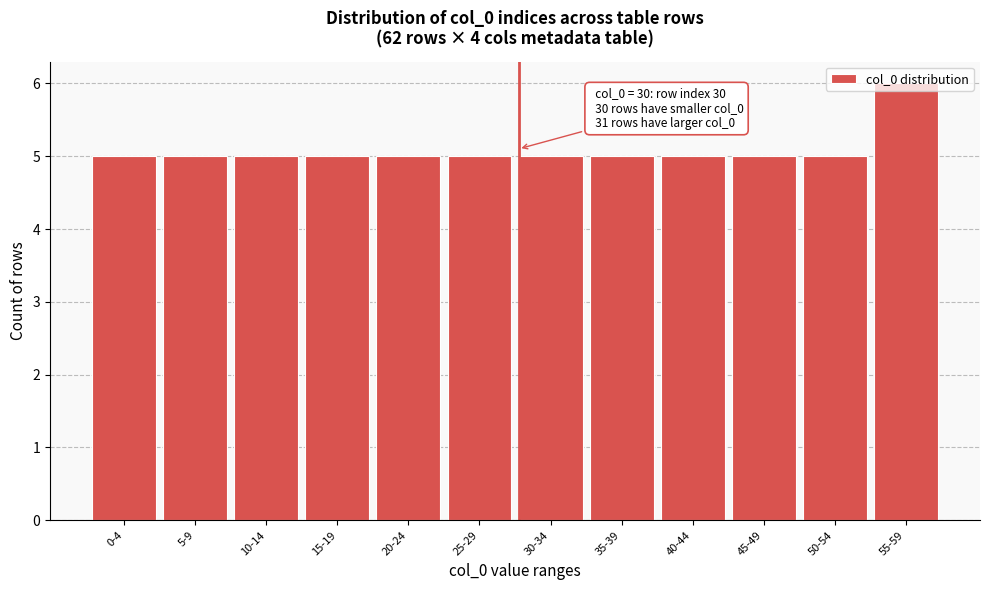

What is the label of the 9th bar from the left?

40-44